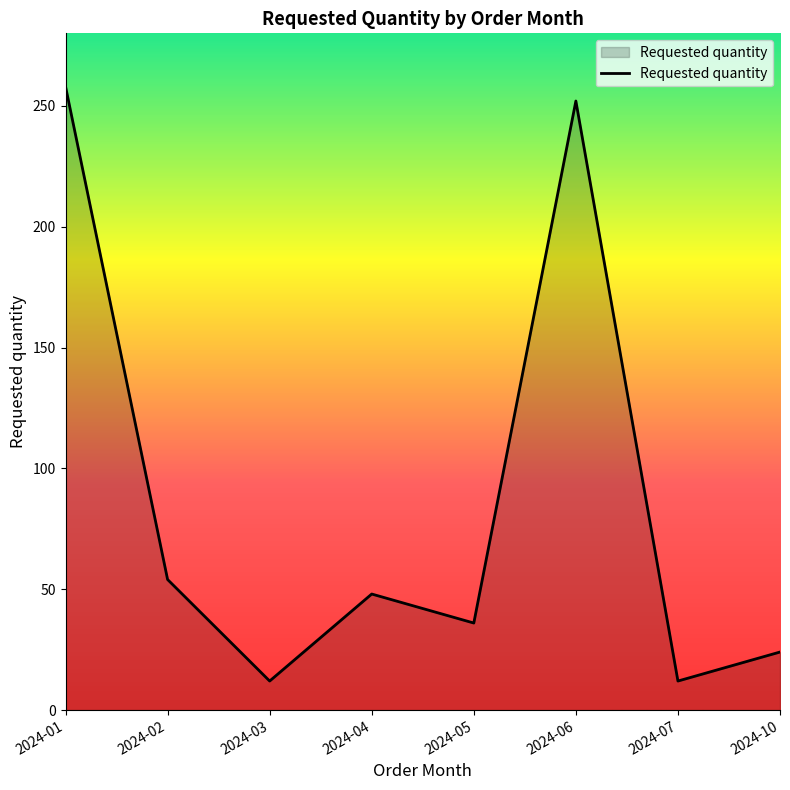

True or false: the data shows 24 at 2024-10.

True